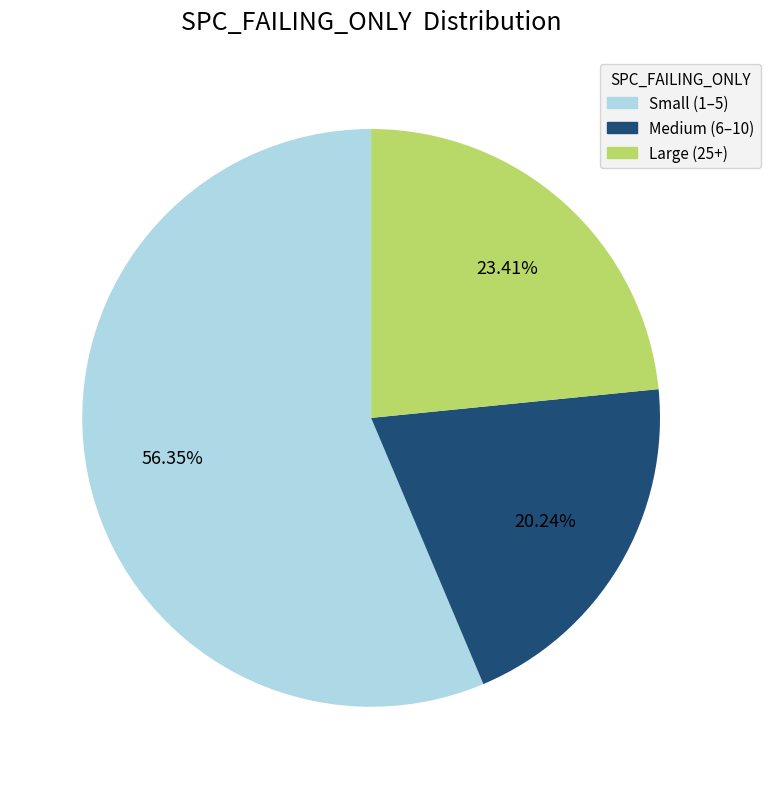

Is there any slice that represents more than half of the pie?

Yes